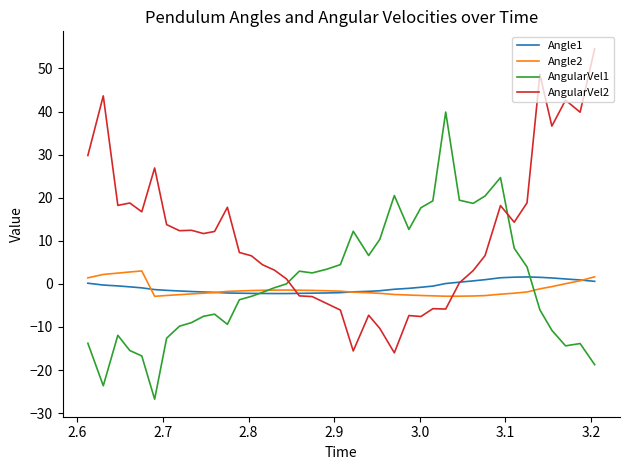

True or false: AngularVel2 and AngularVel1 intersect in this chart.

True